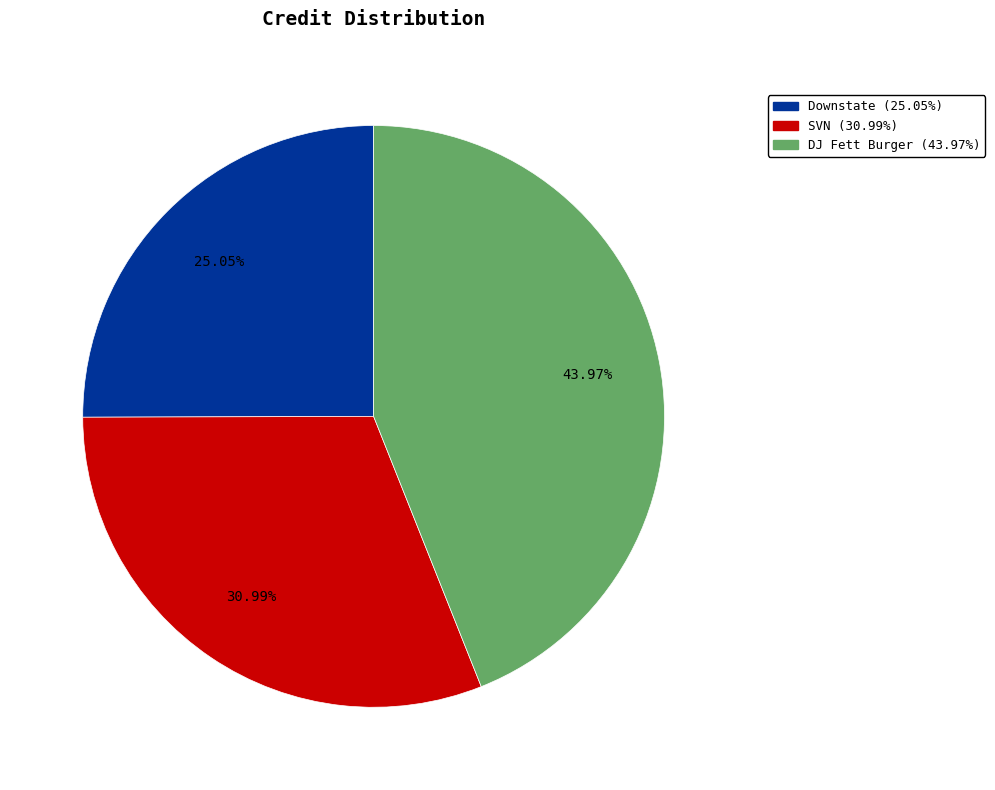

Is there a majority slice in this chart?

No